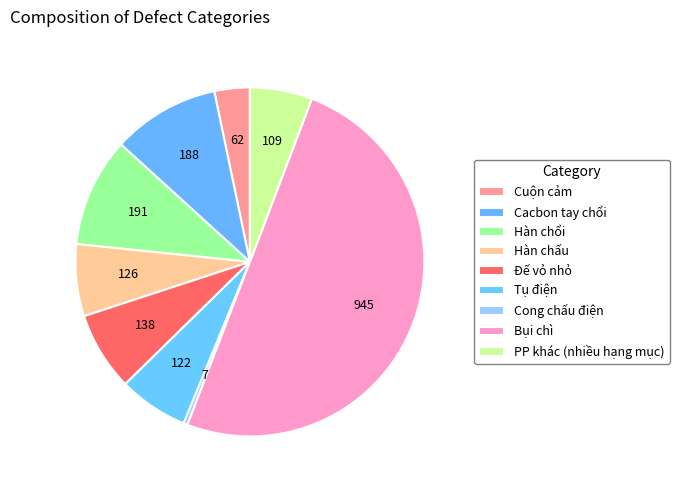

The PP khác (nhiều hạng mục) slice represents 6% of the pie. True or false?

True